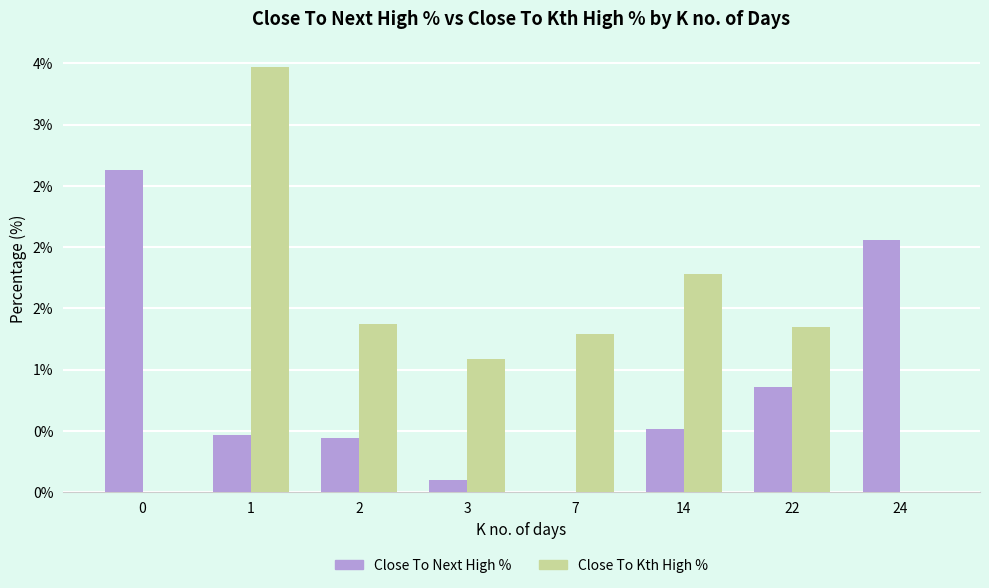

At which category is the sum across all series the highest?

1